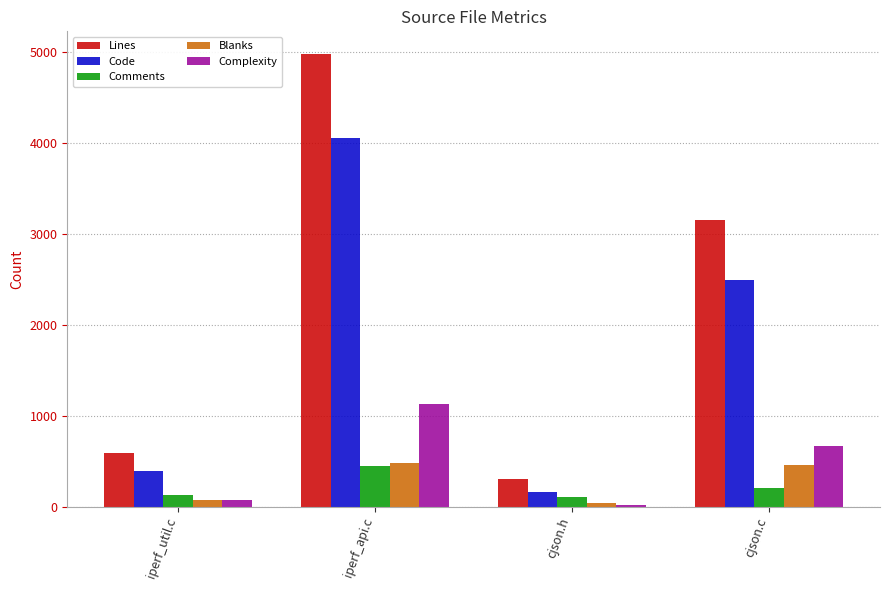

Does the chart contain stacked bars?

No